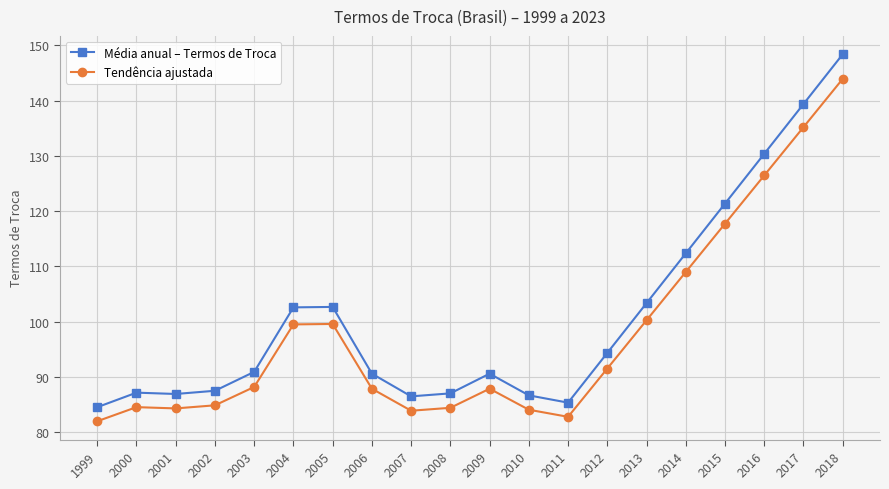

What is the difference between the Tendência ajustada values at 1999 and 2015?

35.7